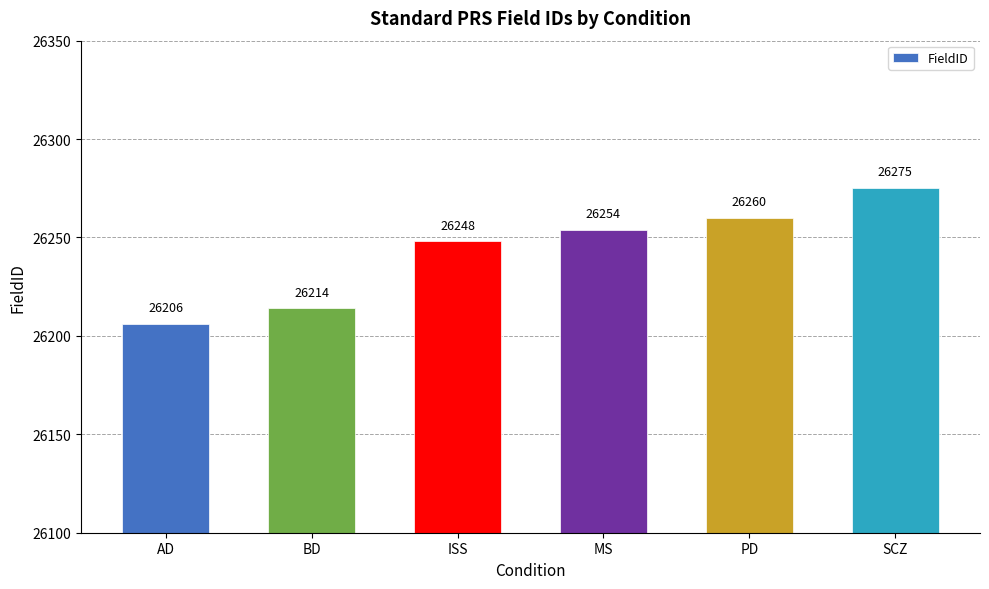

Between AD and PD, which is larger?

PD